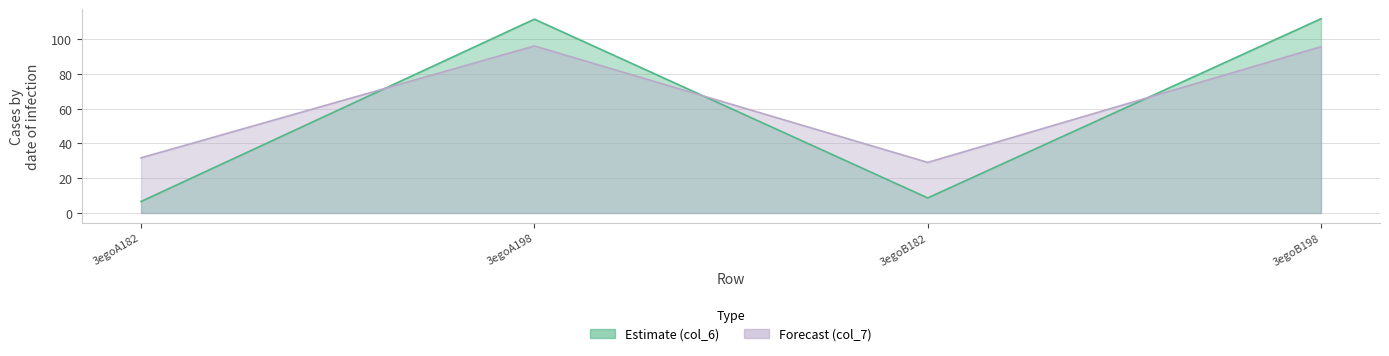

What is the difference between the col_7 values at 3egoA182 and 3egoB182?

2.6